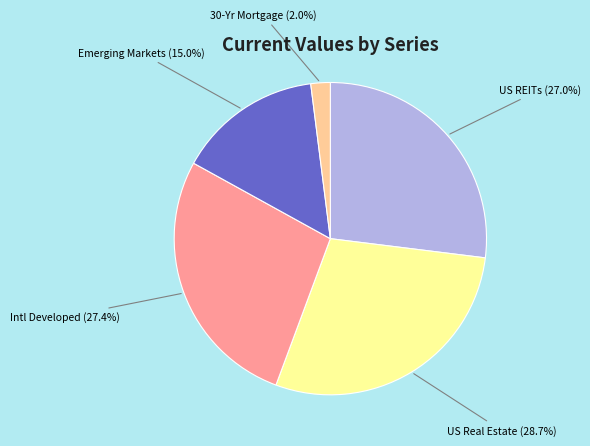

Count the number of slices in the pie.

5